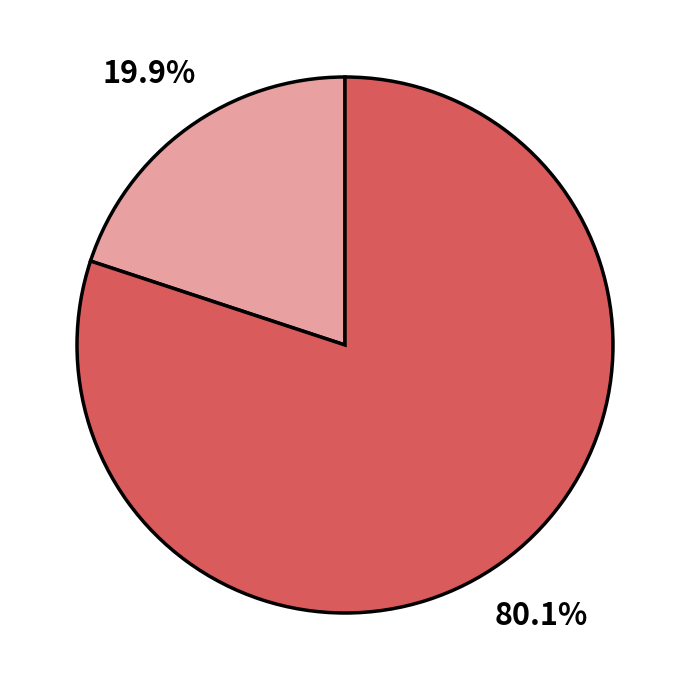

How many slices are in this pie chart?

2